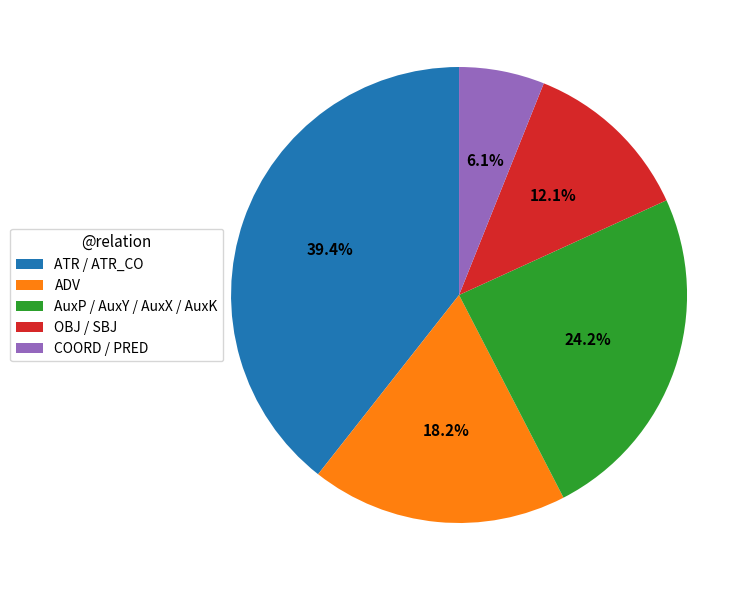

Between ADV and AuxP / AuxY / AuxX / AuxK, which is larger?

AuxP / AuxY / AuxX / AuxK